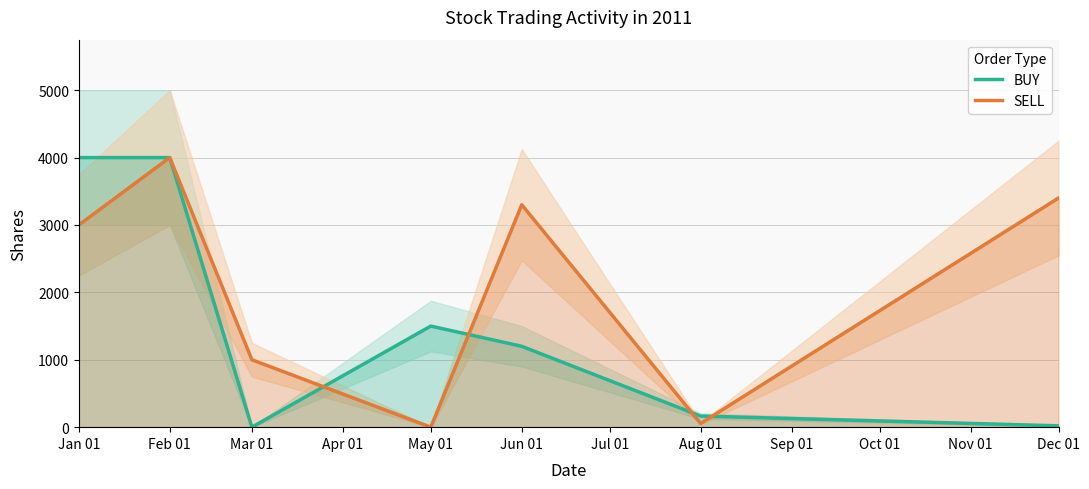

What is the highest value of the SELL series?

4000